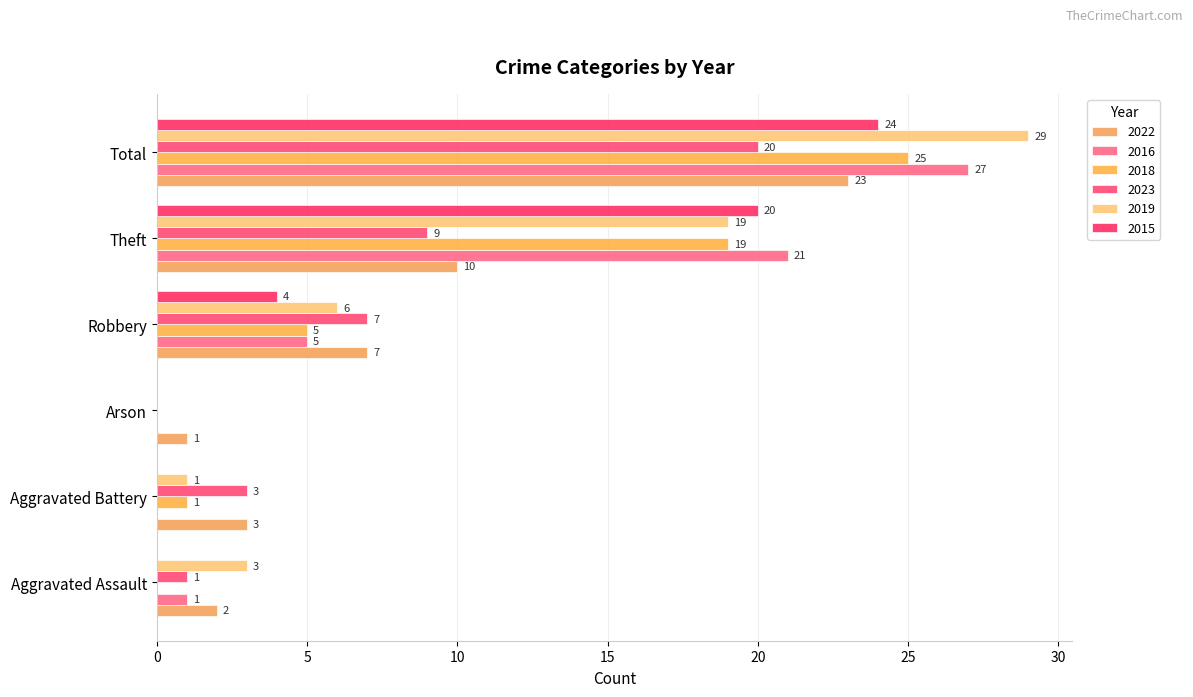

The 2015 series shows 15 at Aggravated Assault. True or false?

False